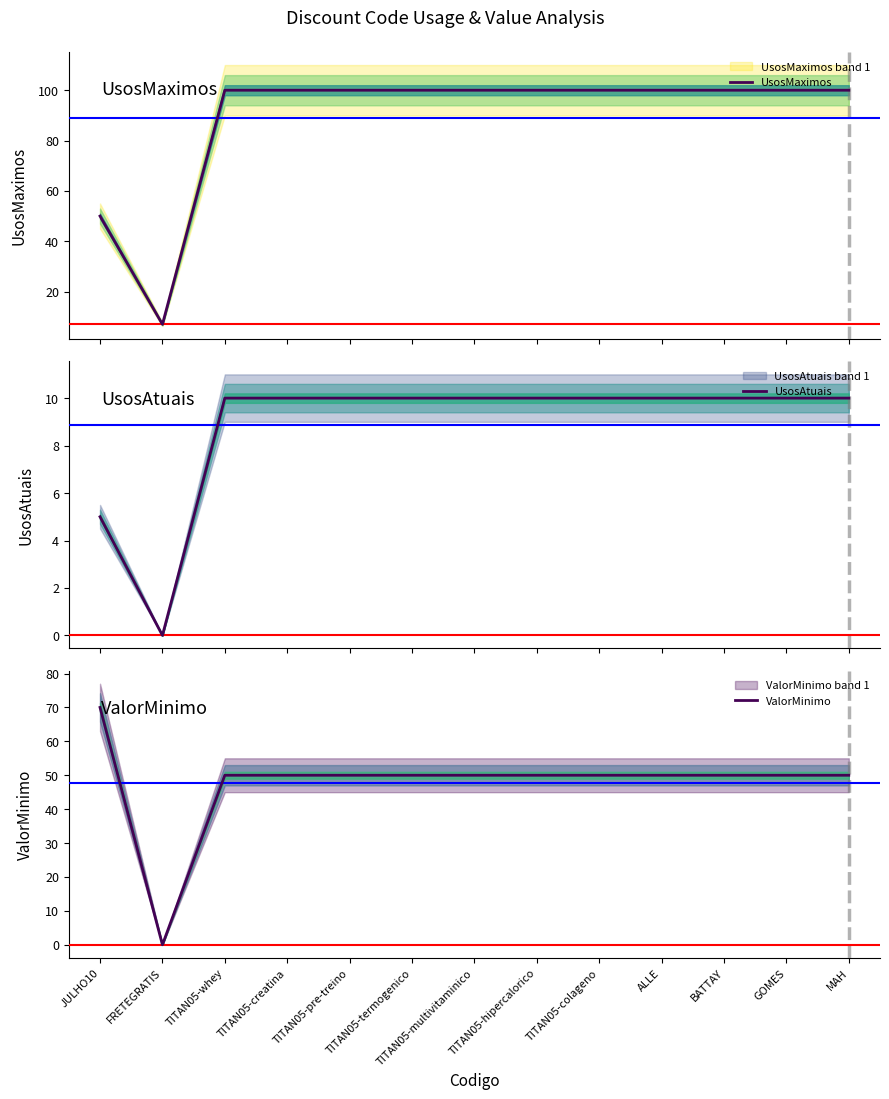

What is the total value across all series at GOMES?

160